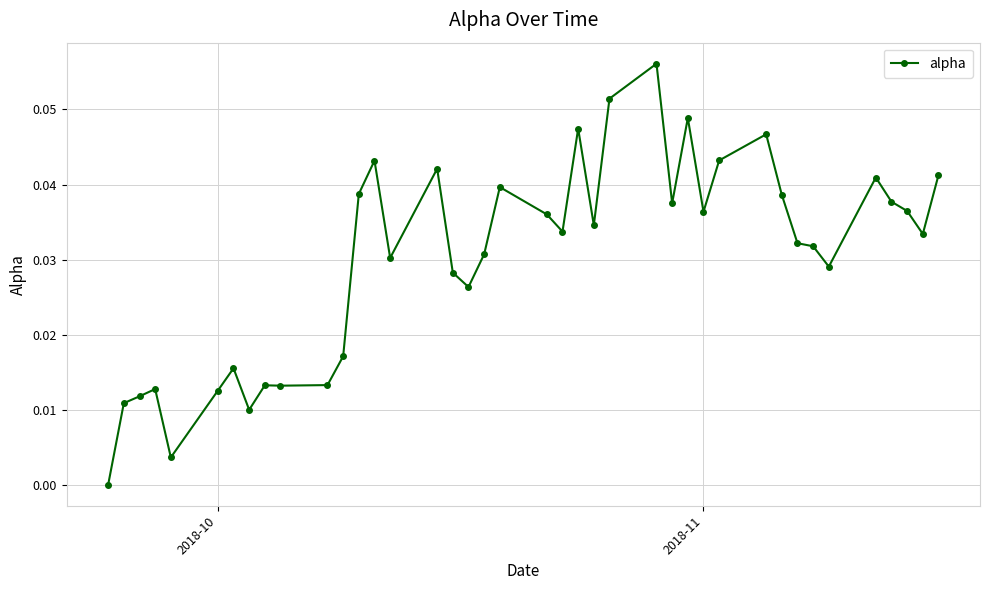

Does the chart display data point markers on the line(s)?

Yes